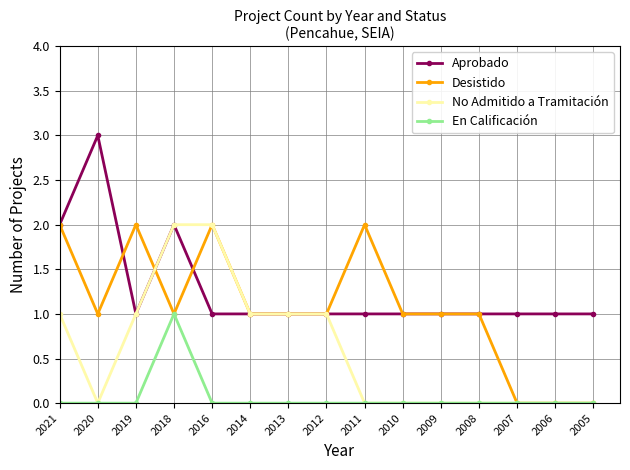

What value does the Aprobado series have at 2020?

3